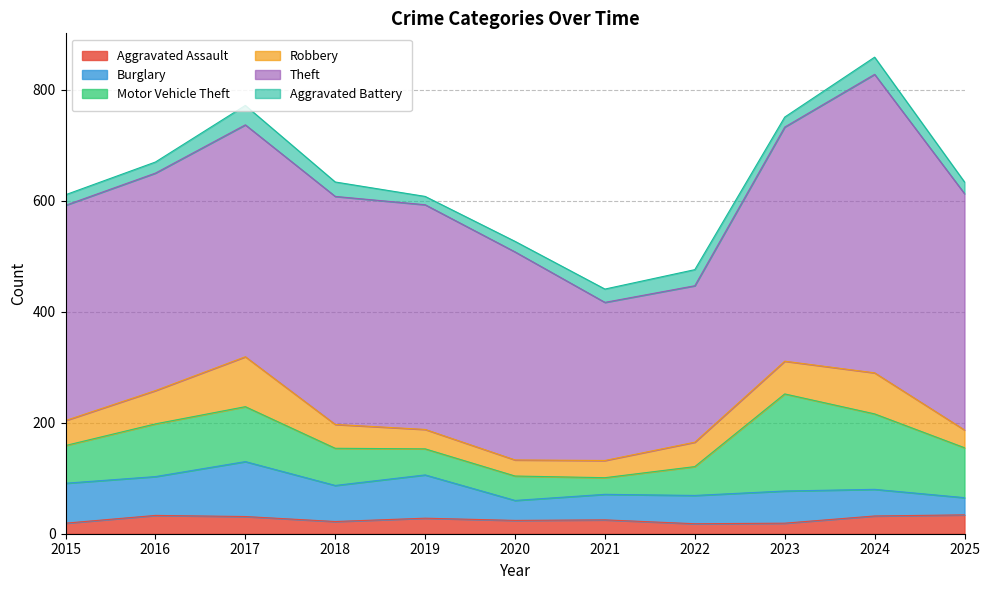

True or false: Robbery and Aggravated Battery cross at least once.

False